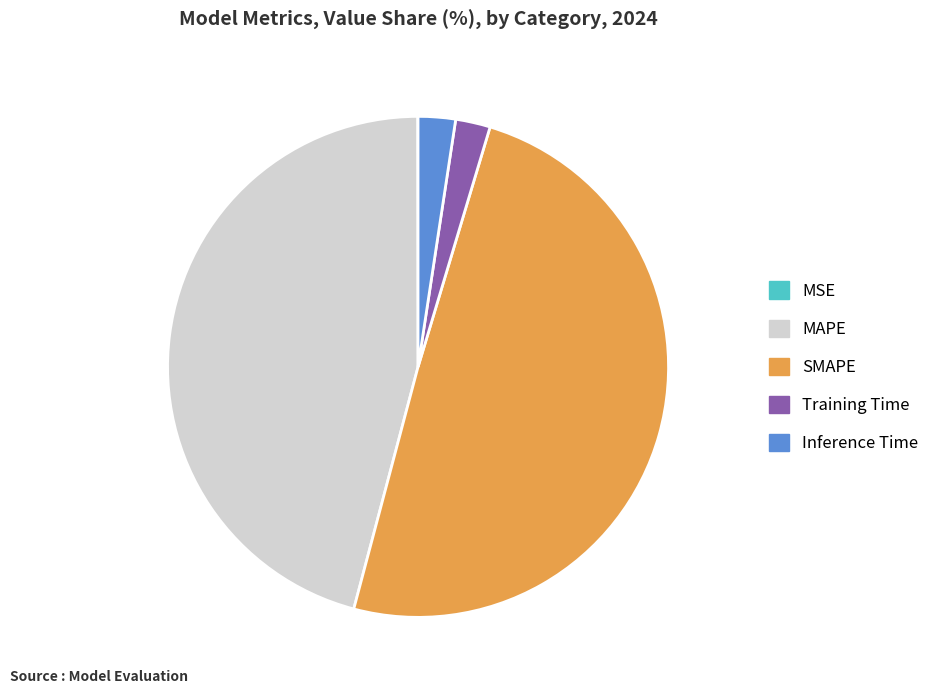

Which slice is the largest?

SMAPE